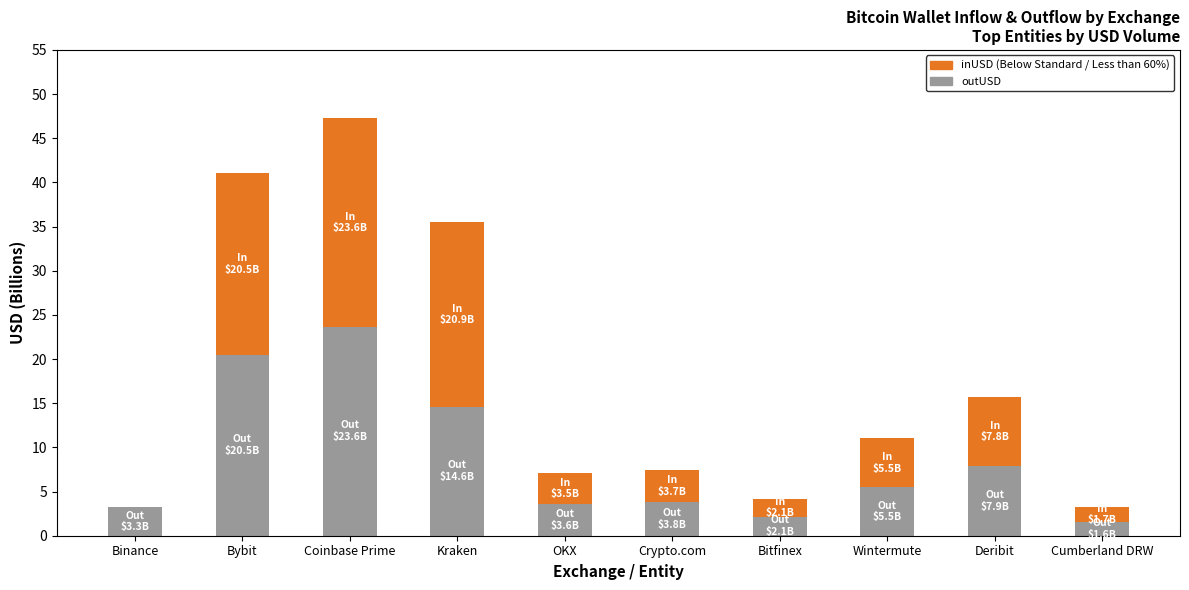

Count the number of categories in the chart.

10